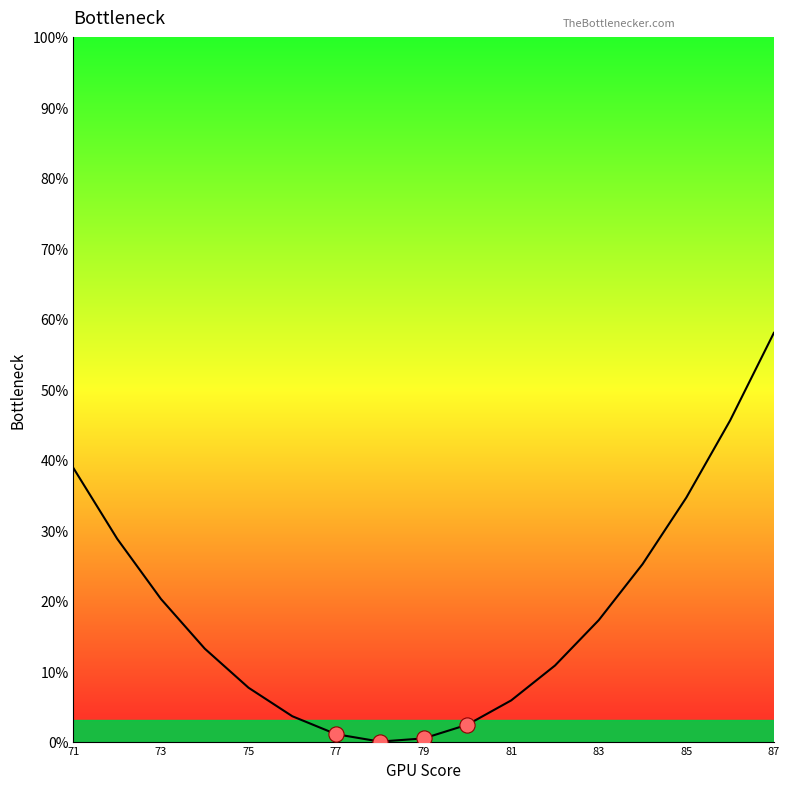

What is the maximum value shown in the chart?

58.0